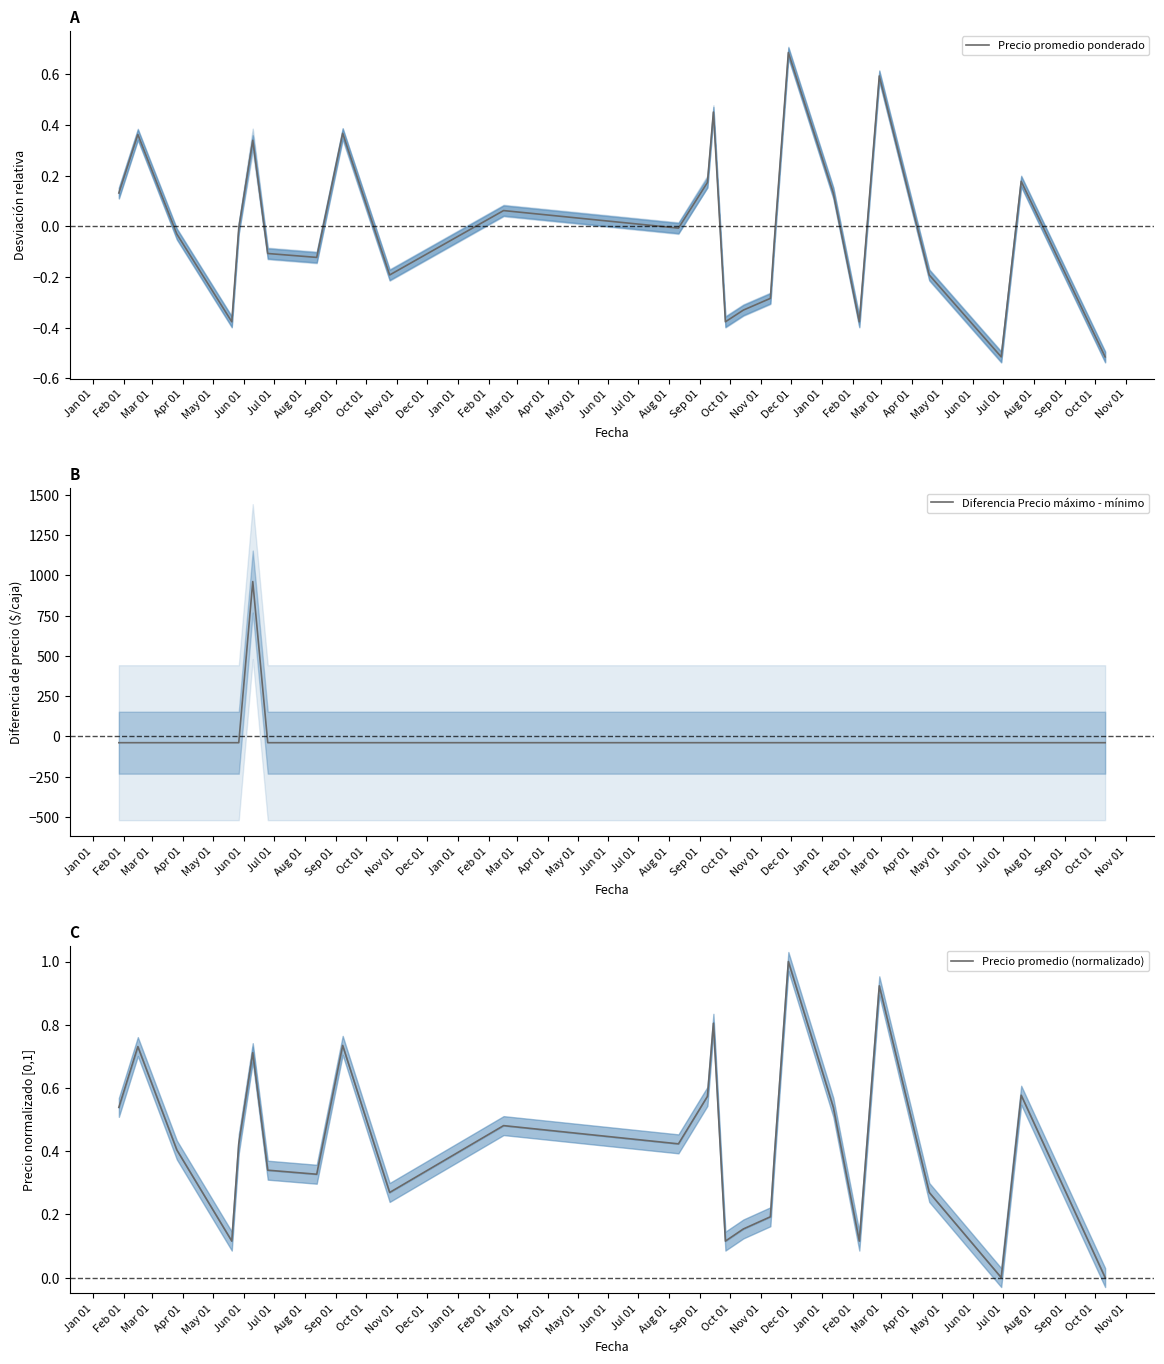

What is the maximum value for Precio promedio ponderado?

0.7